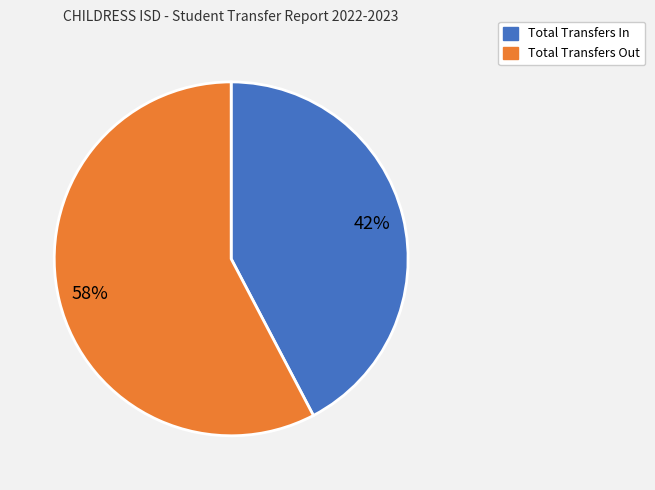

Which category has the smallest portion of the pie?

Total Transfers In